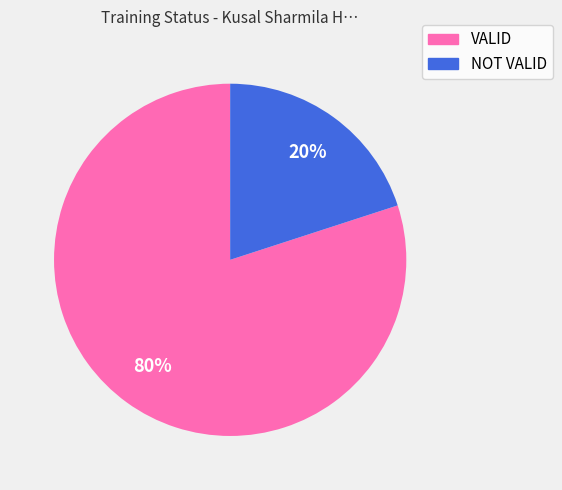

Approximately how many times larger is the value at VALID compared to NOT VALID?

4.0